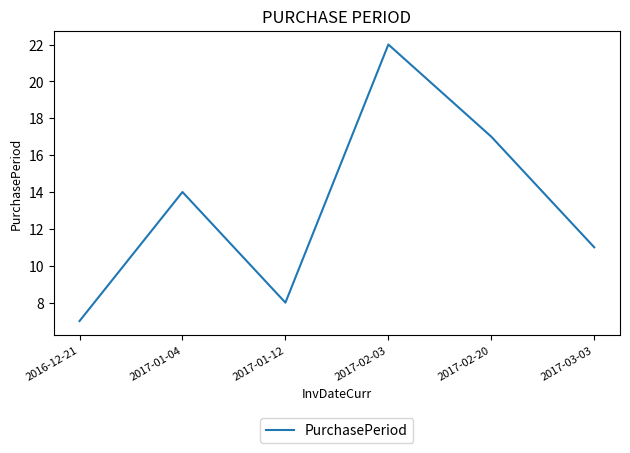

Is it true that the value at 2017-01-04 is 22?

False